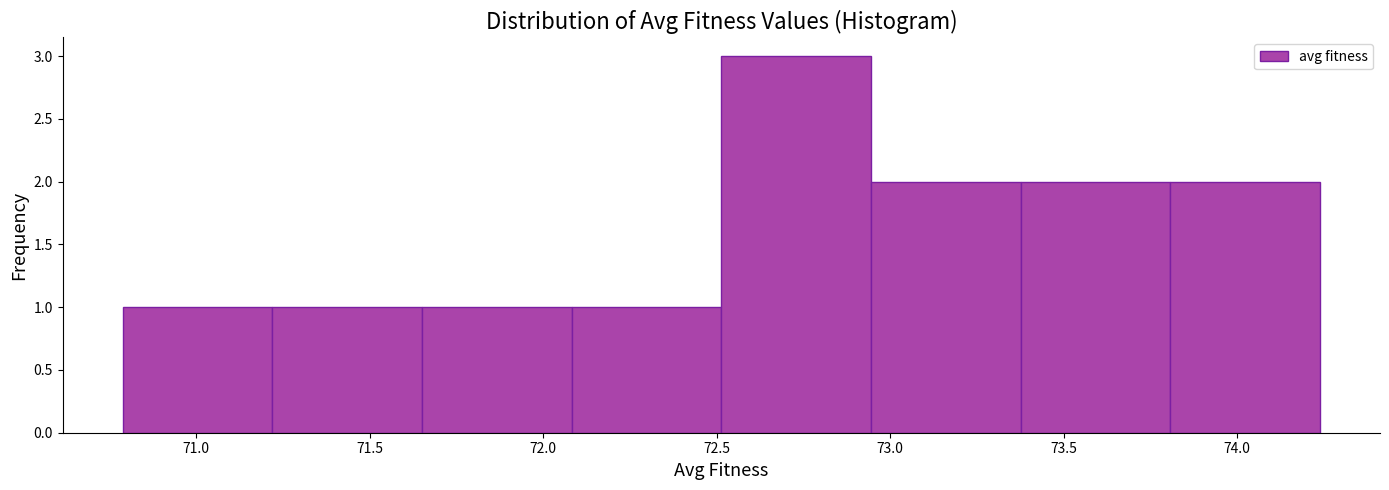

Over which range of the x-axis is the bar tallest?

72.50 to 72.95